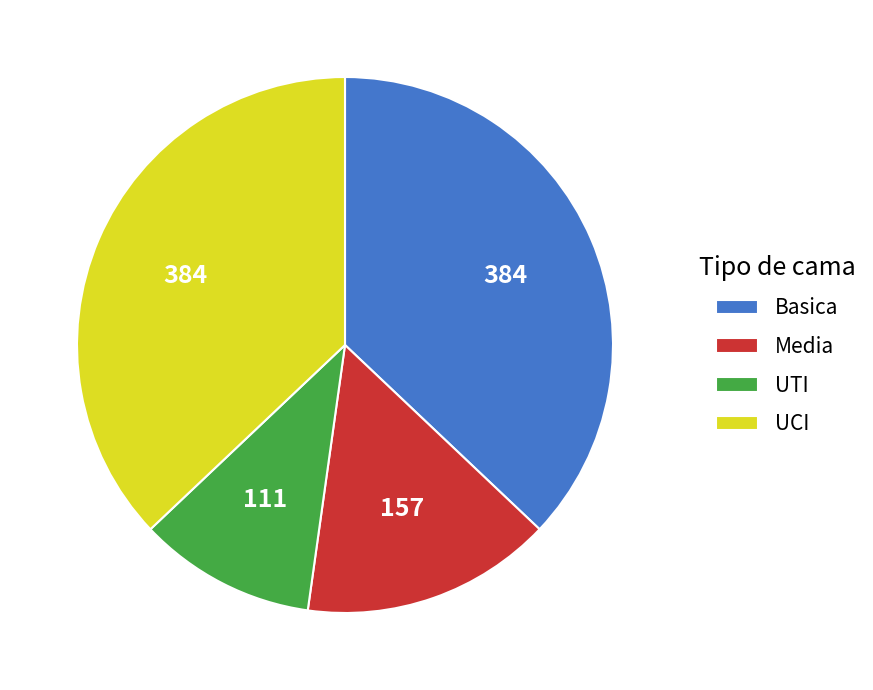

Does UTI account for over 50% of the chart?

No